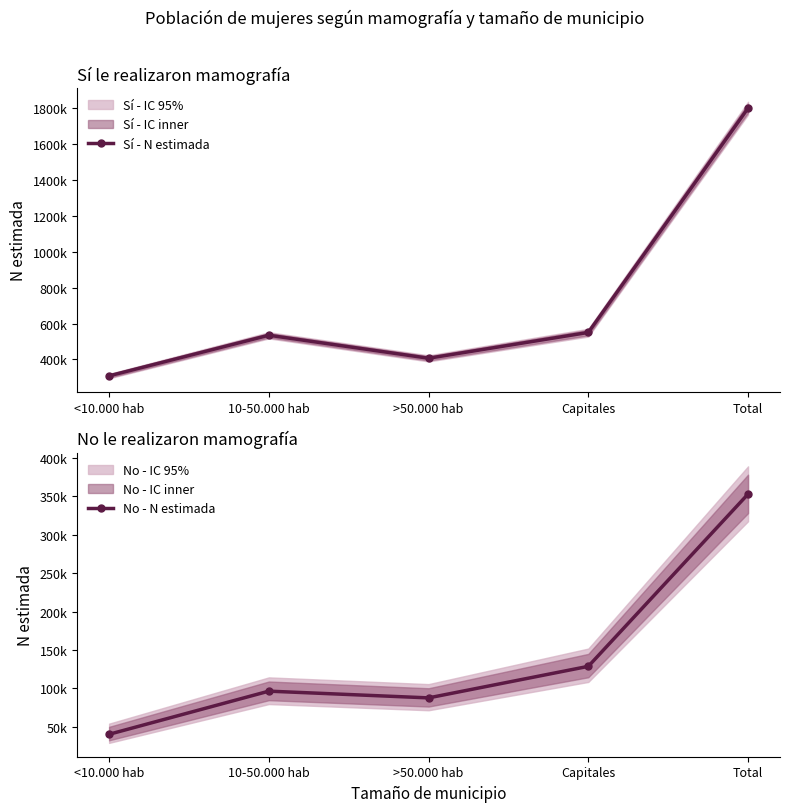

Is it true that No - N estimada equals 191183 at Capitales?

False